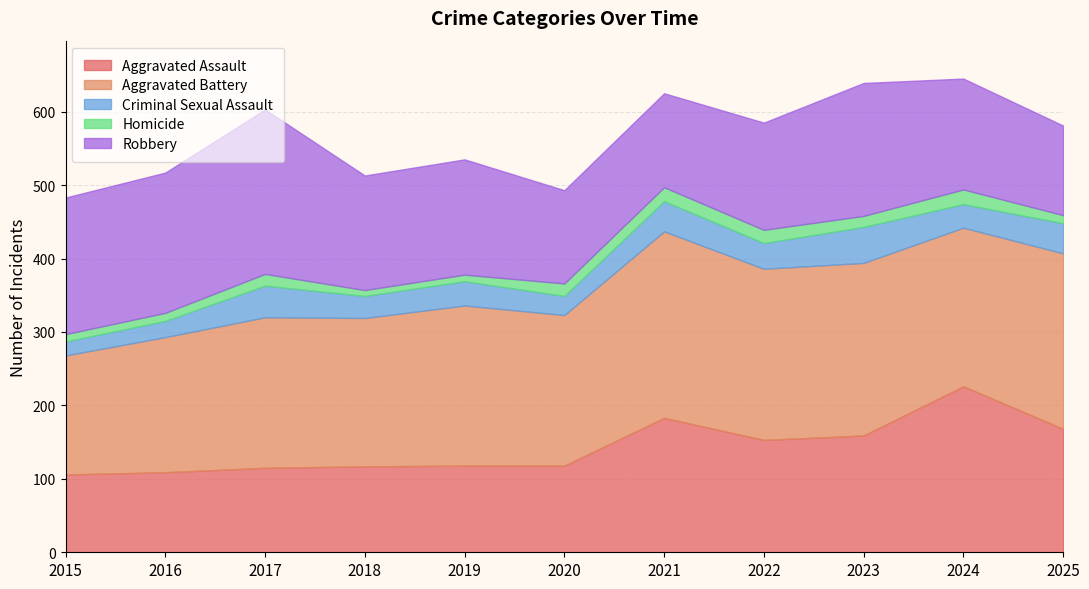

Which series has the widest spread of values?

Aggravated Assault